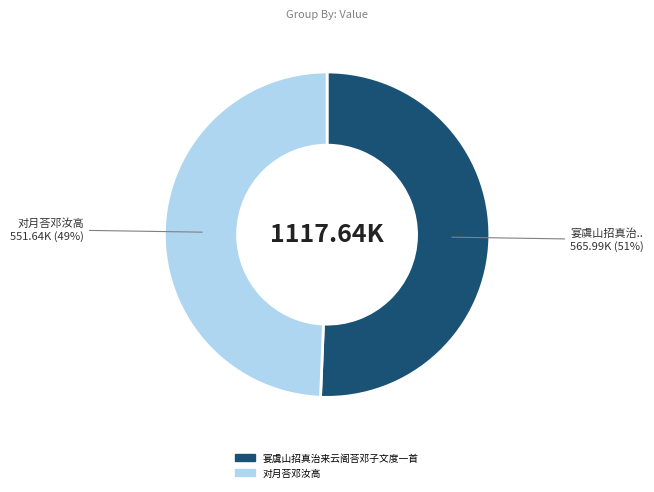

Which category has the smallest portion of the pie?

对月荅邓汝高